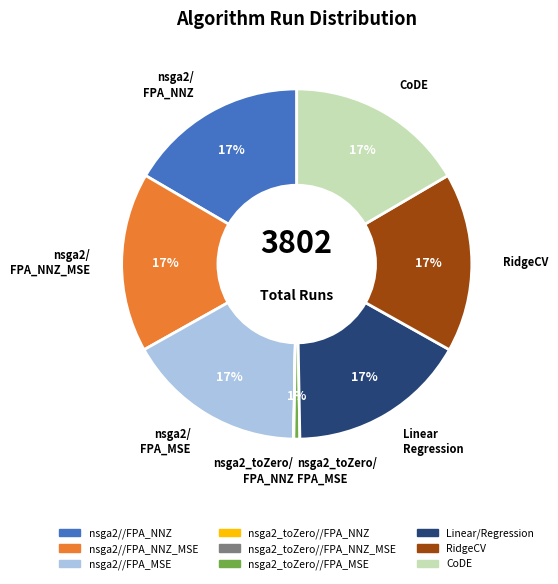

Does any single category account for the majority?

No